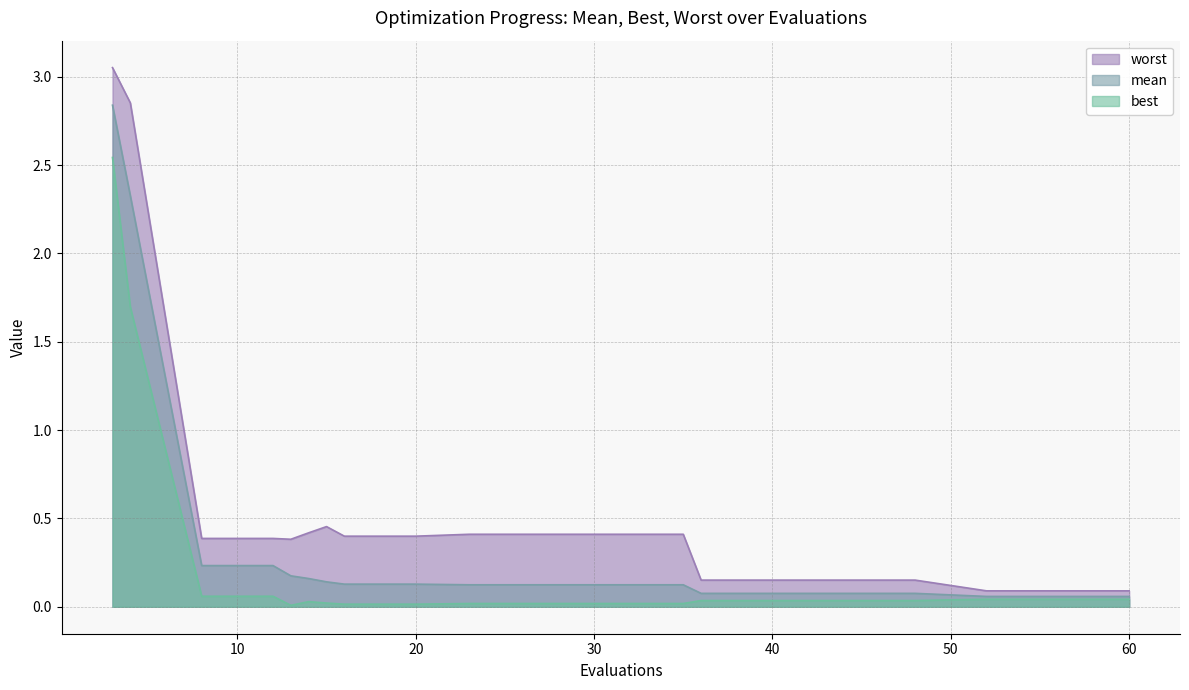

What is the sum of all best values?

4.8